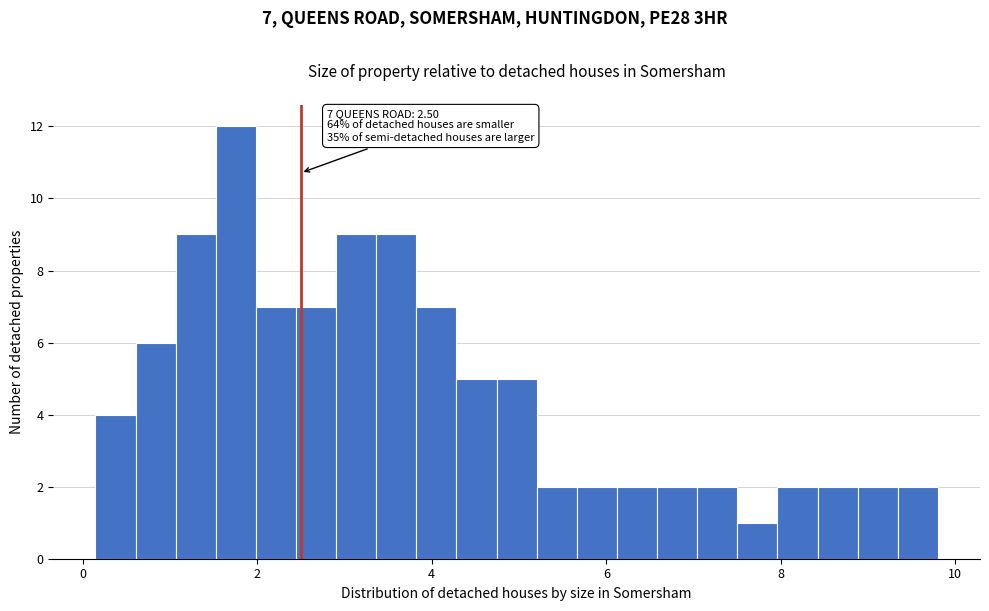

Around what value on the x-axis is the tallest bar? Give the approximate position of its centre, as read against the axis.

1.8